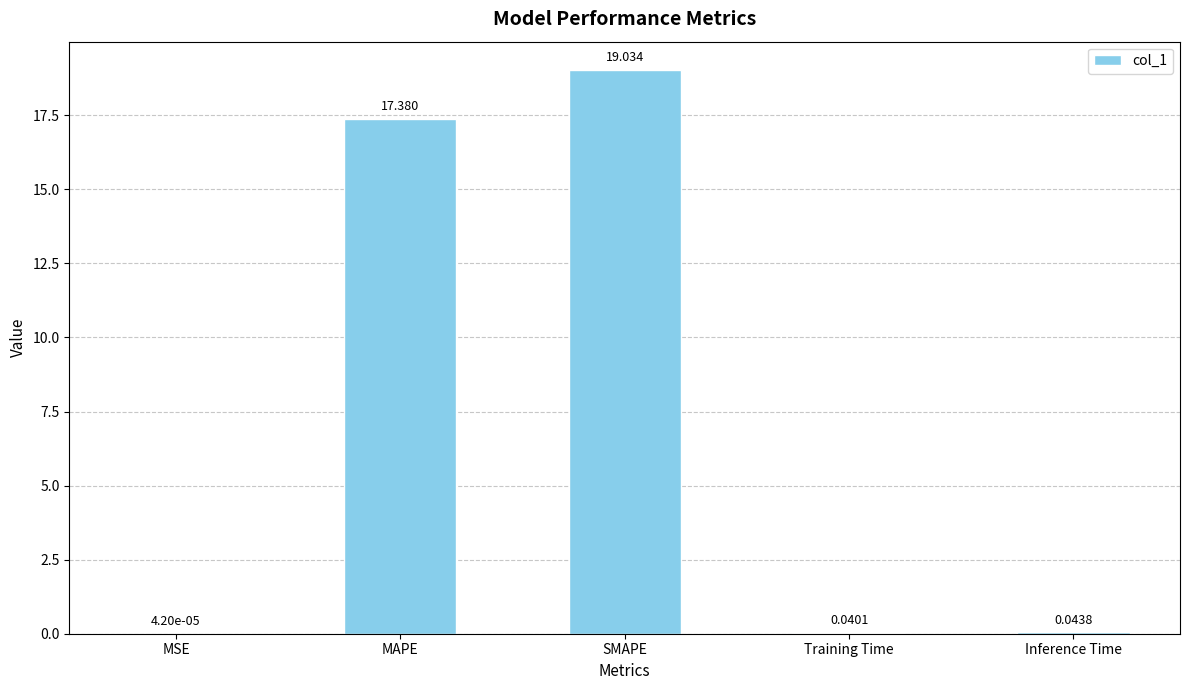

Where is the data nearest to the value 9?

MAPE